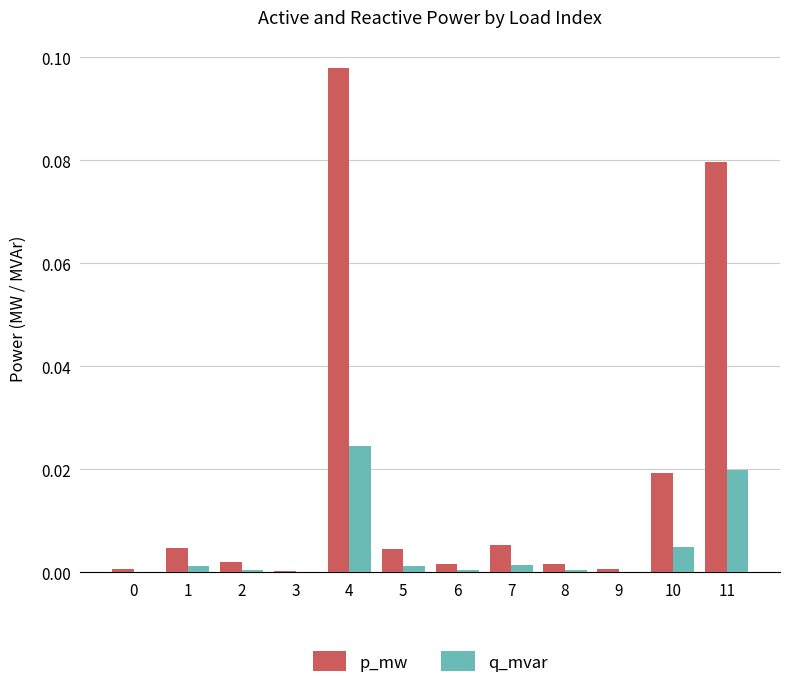

At which label does q_mvar reach its peak?

4